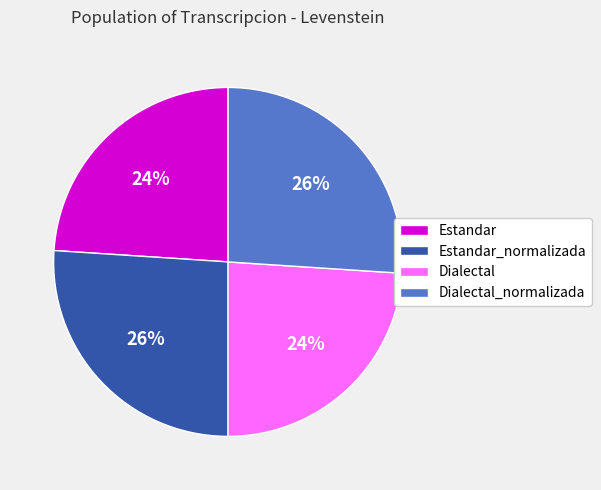

To the nearest percent, what is the combined percentage of Dialectal and Estandar?

48%